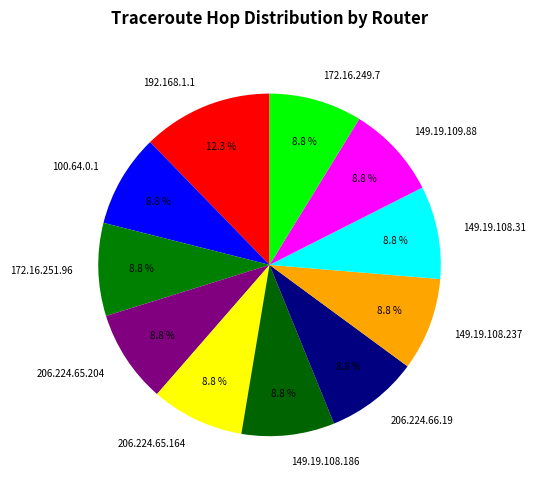

Approximately how many times larger is the value at 172.16.251.96 compared to 172.16.249.7?

1.0